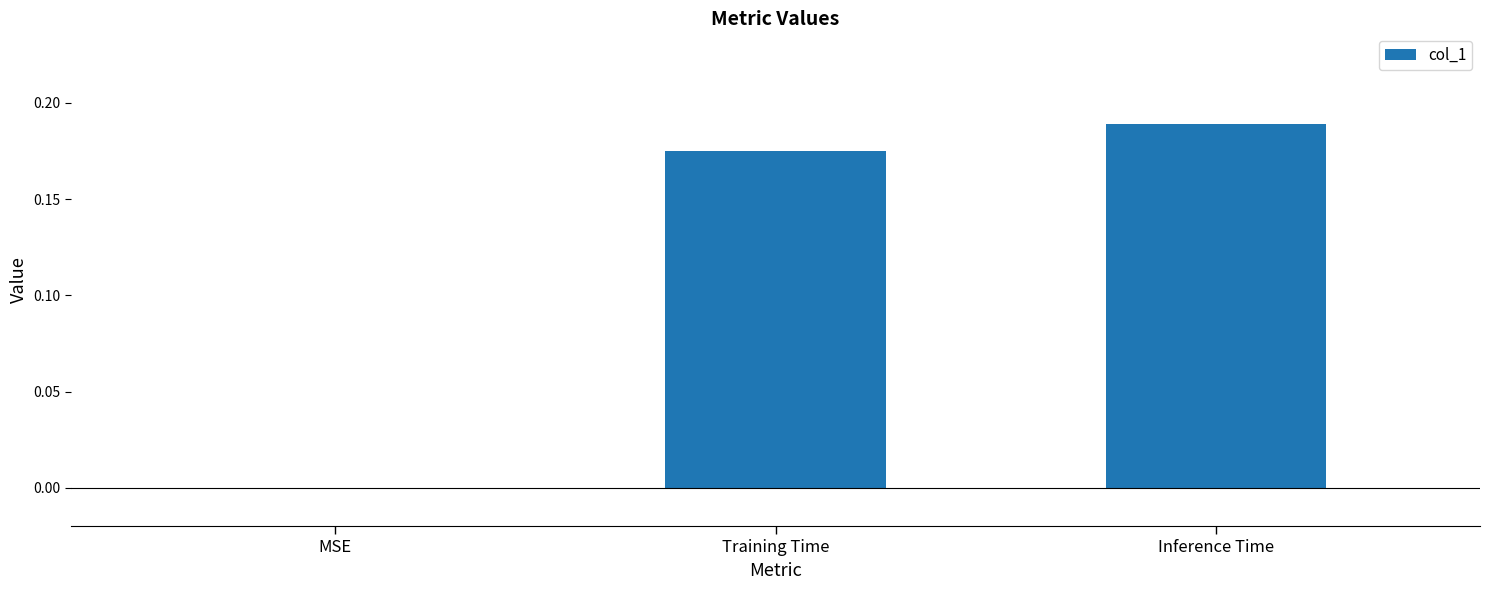

The value at MSE is 0.0. True or false?

True